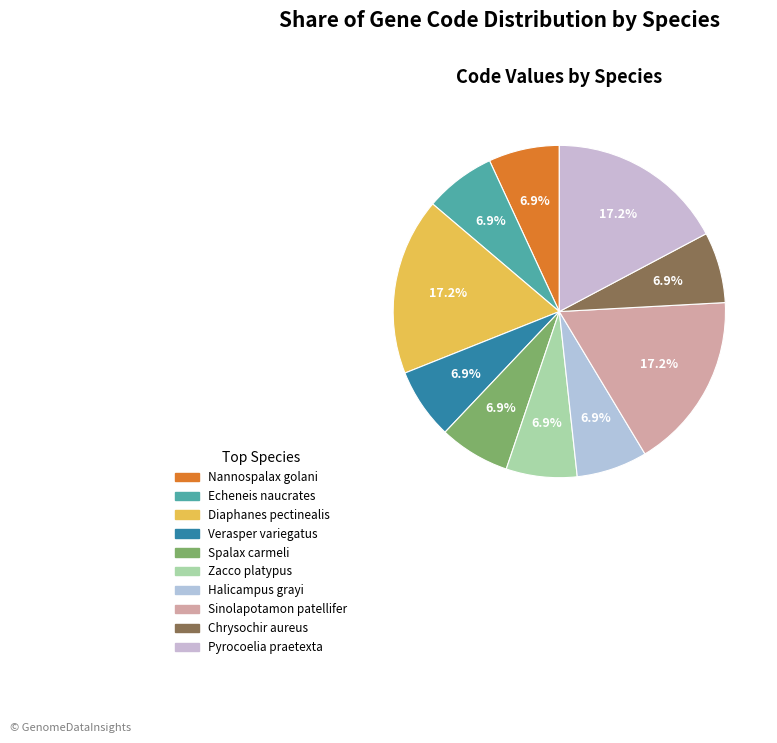

What is the ratio of the value at Chrysochir aureus to the value at Sinolapotamon patellifer?

0.4